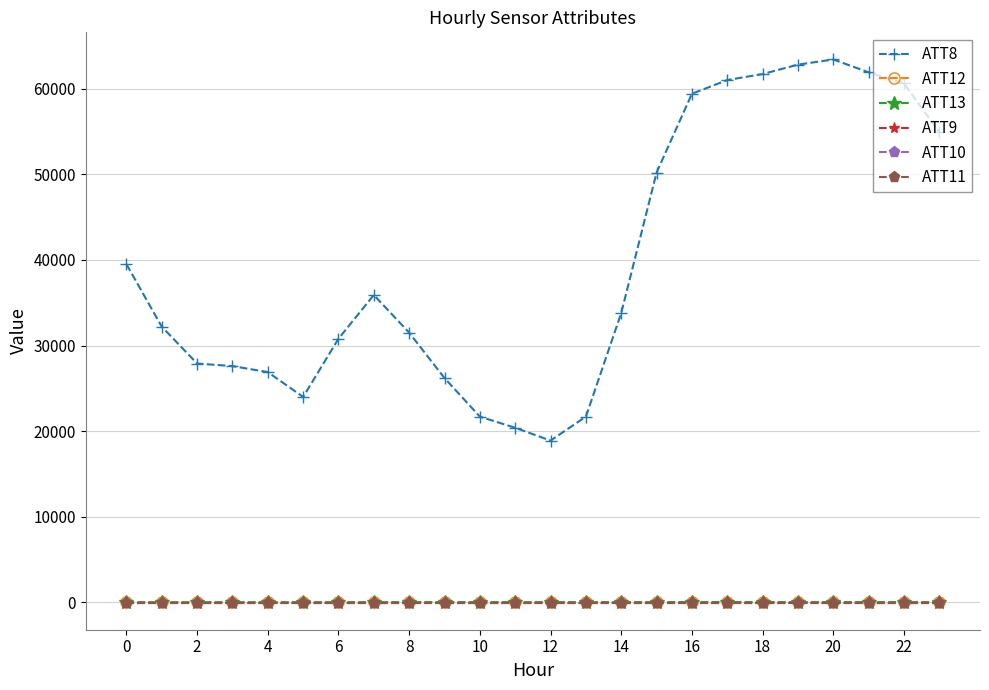

Is this an area chart (filled region under the line)?

No